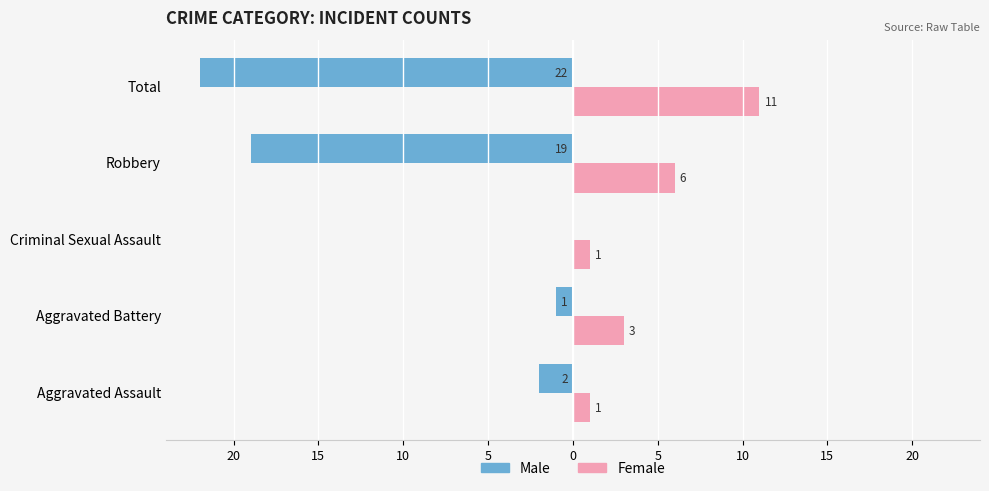

What are all the series names shown in the legend?

Male, Female